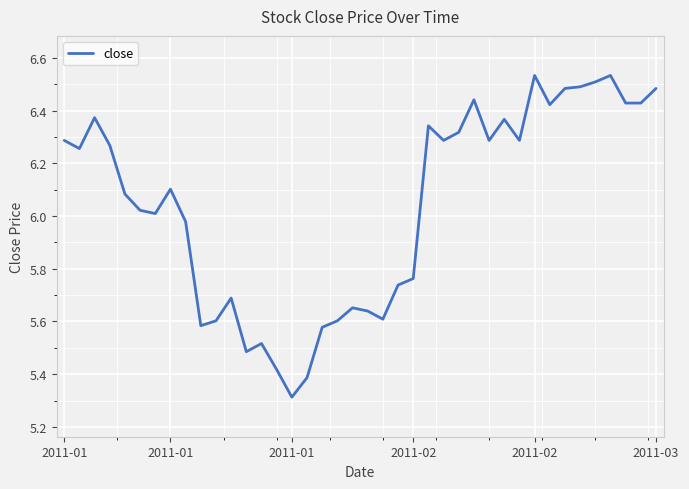

What is the difference between the maximum and minimum values?

1.2